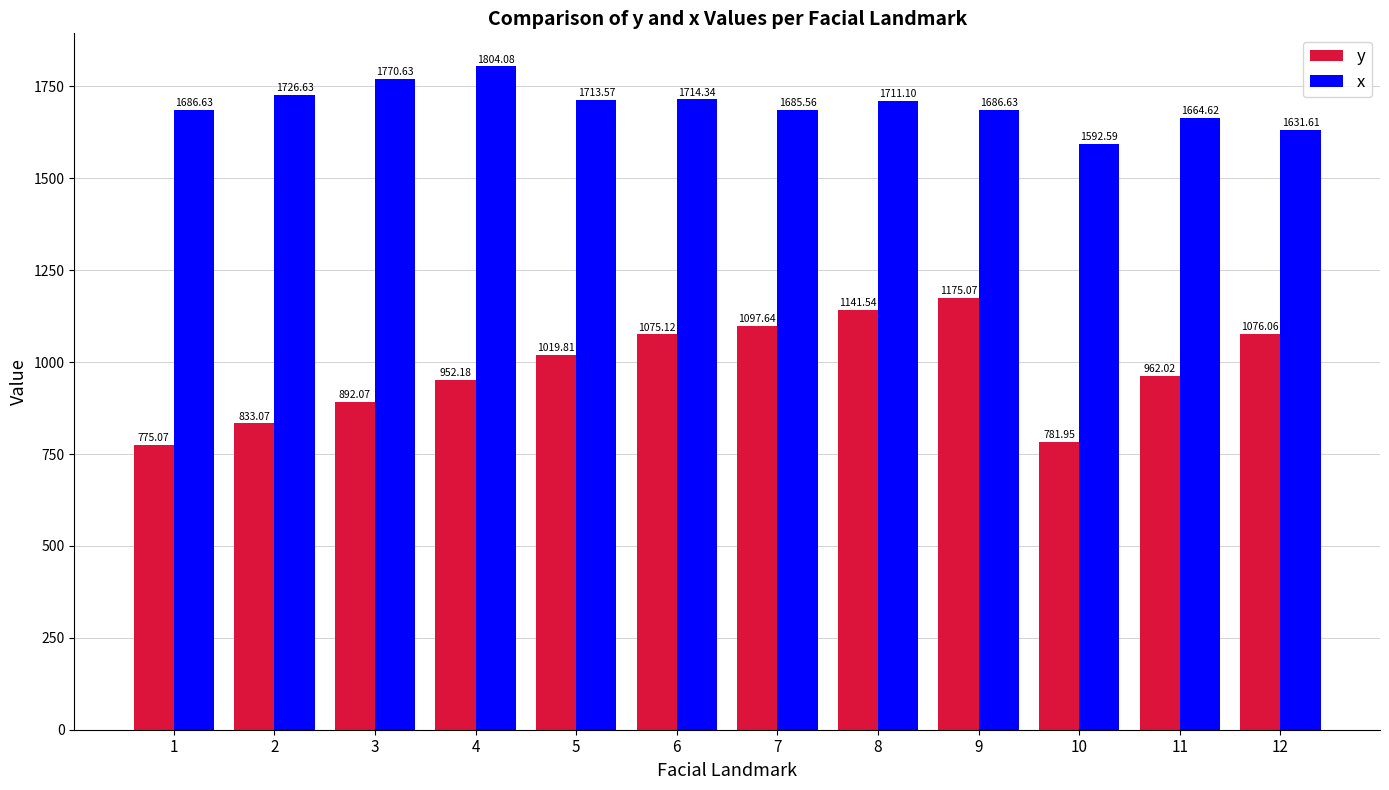

Which series has the widest spread of values?

y